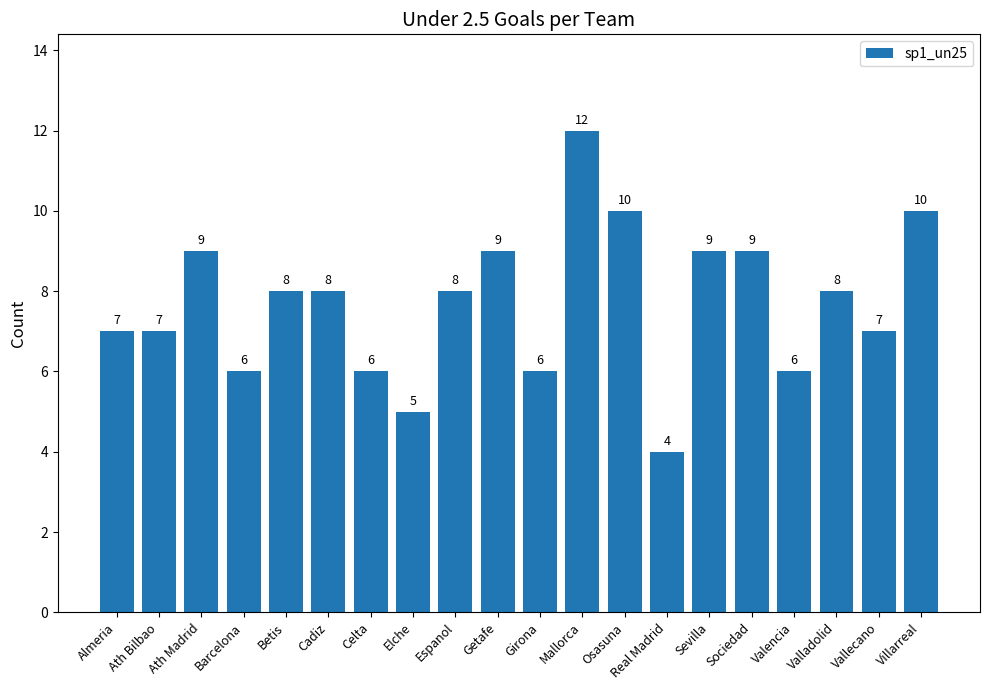

What is the sum of all values?

154